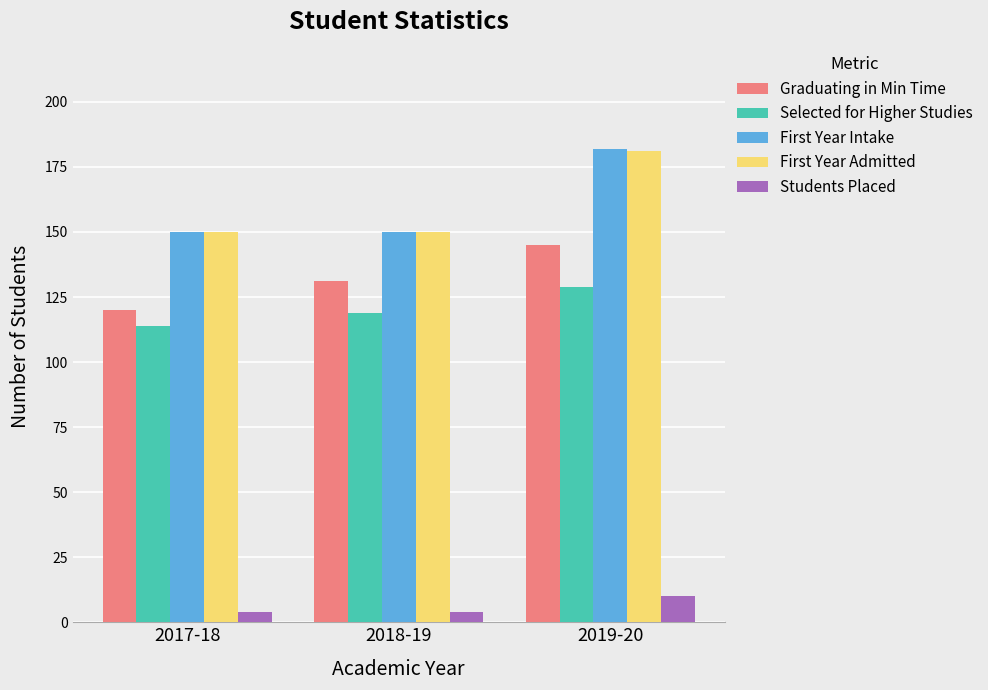

What is the total value across all series at 2018-19?

554